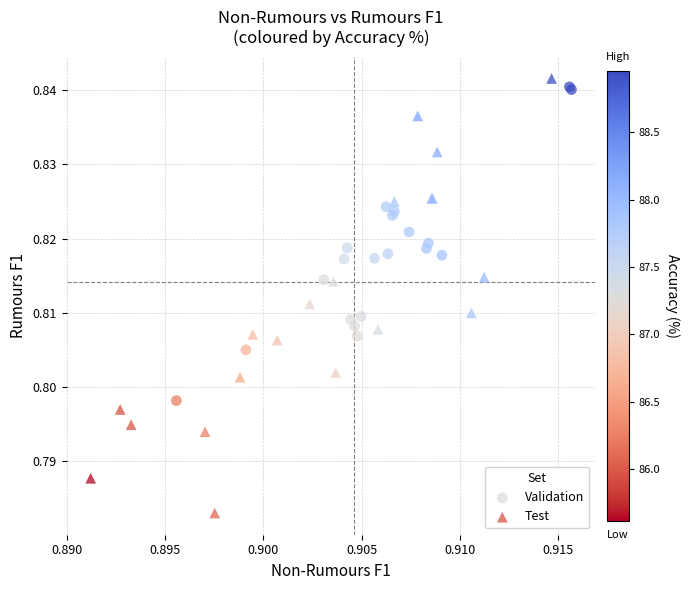

Which series contains the lowest Y value?

Test